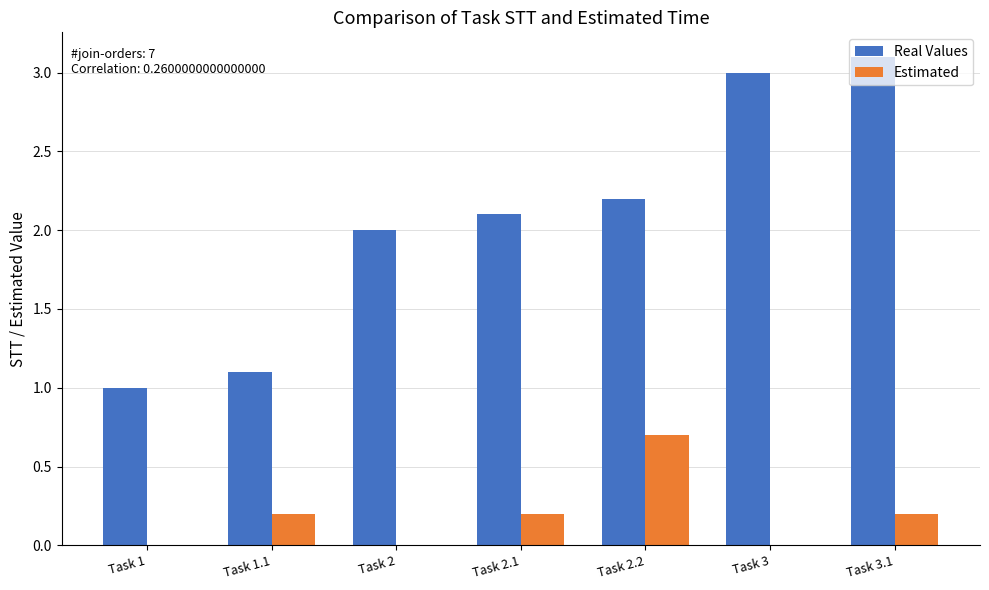

Which category has the highest value in the Real Values series?

Task 3.1